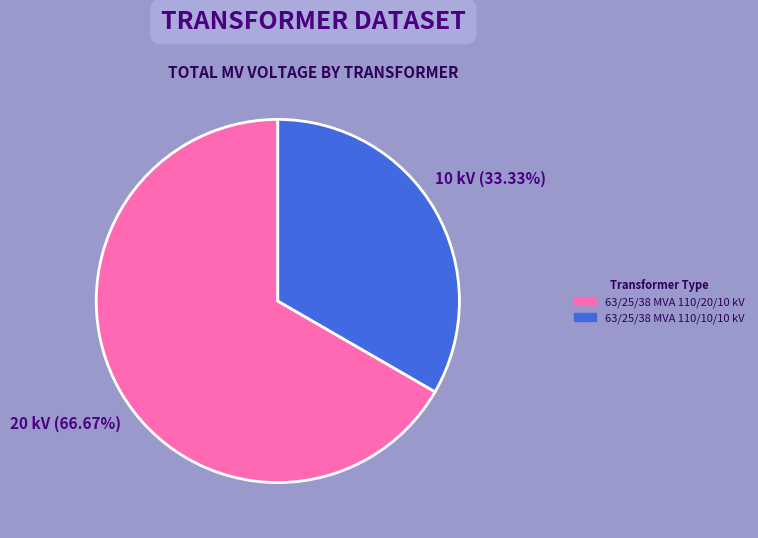

To the nearest percent, what is the difference between the largest and smallest slice percentages?

33%